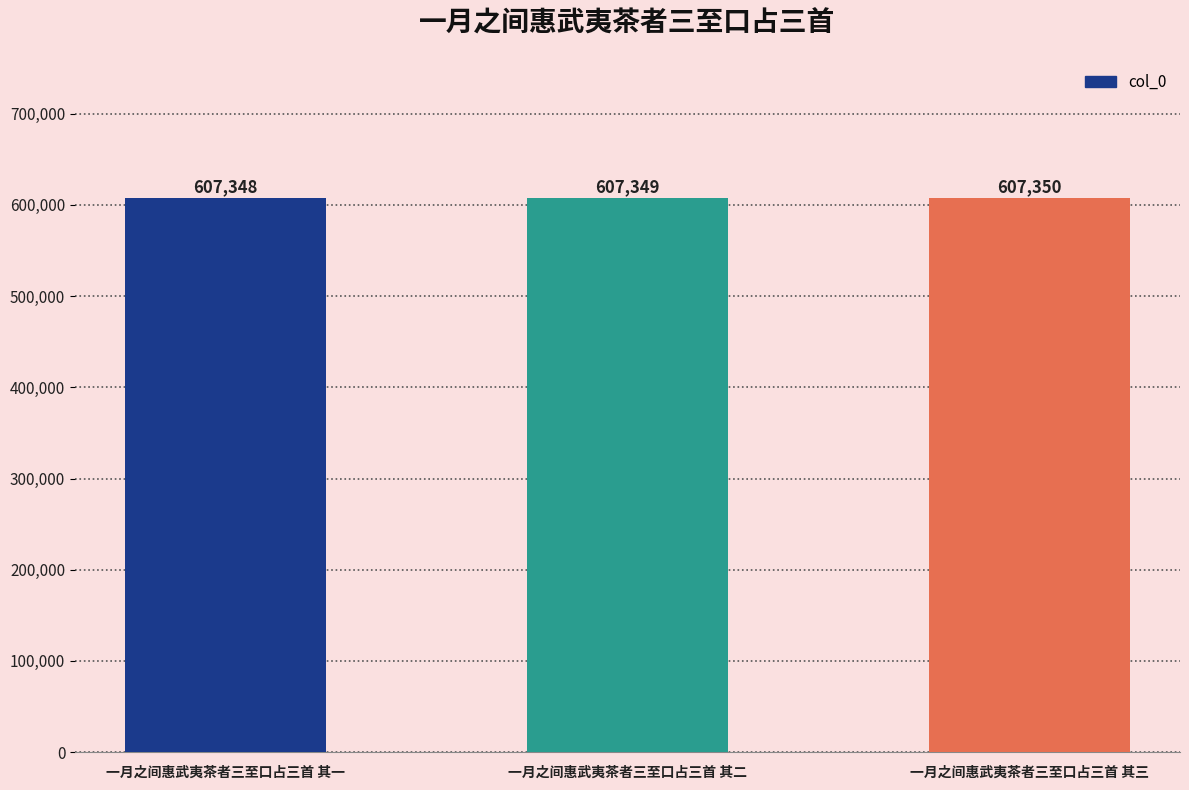

What is the ratio of the value at 一月之间惠武夷茶者三至口占三首 其二 to the value at 一月之间惠武夷茶者三至口占三首 其三?

1.0